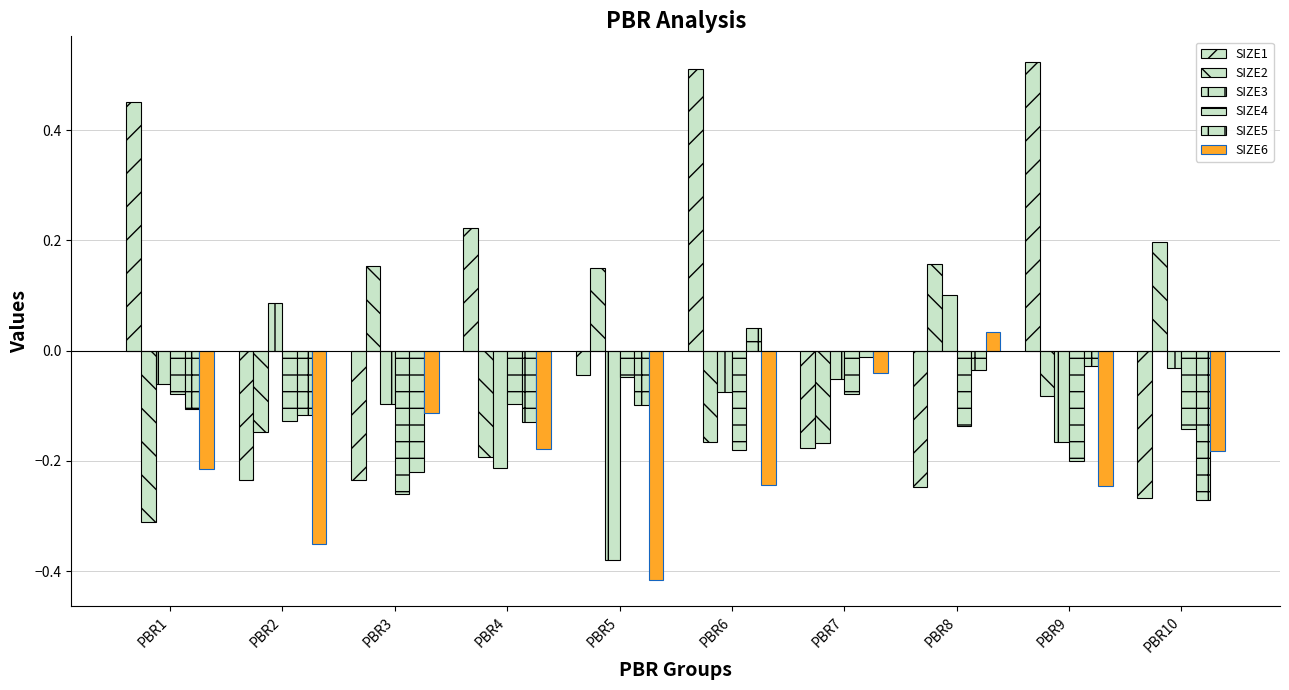

How many groups of bars are there?

10